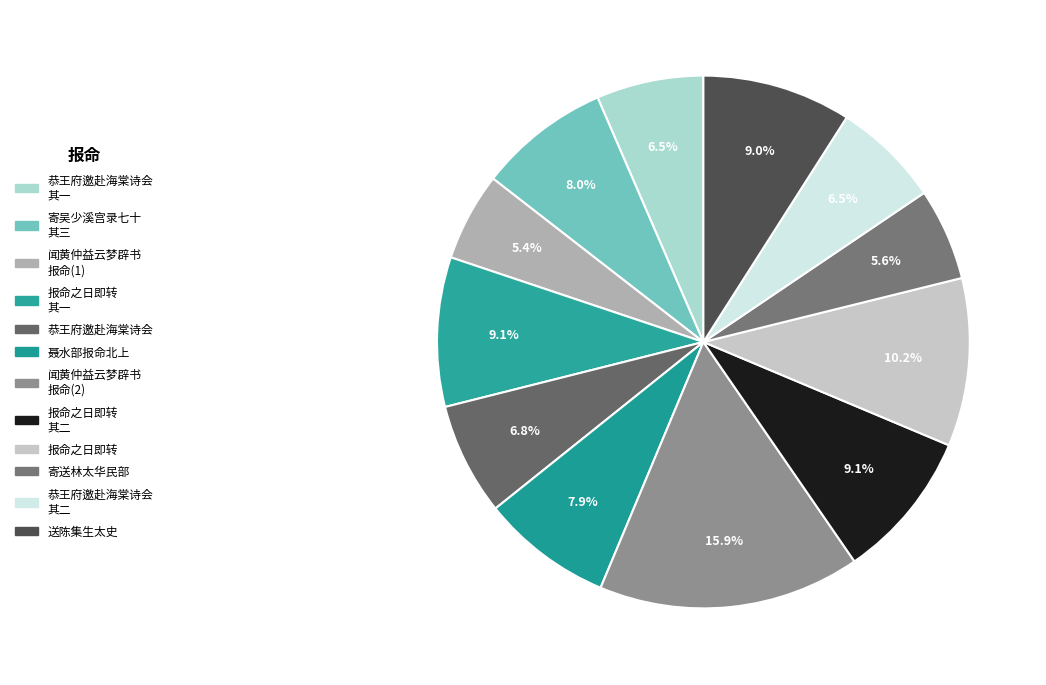

Count the number of slices in the pie.

12